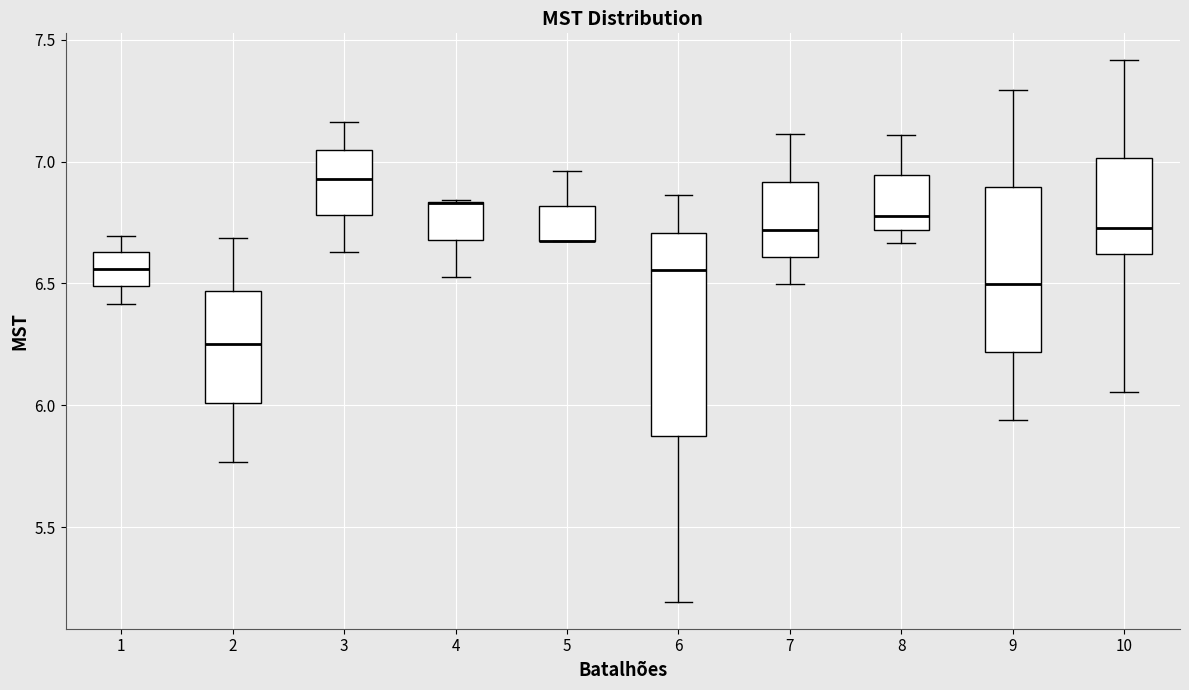

Where is the upper edge of the box at x = 6 on the y-axis? The values are not printed on the chart, so give them approximately, as read against the axis.

6.70